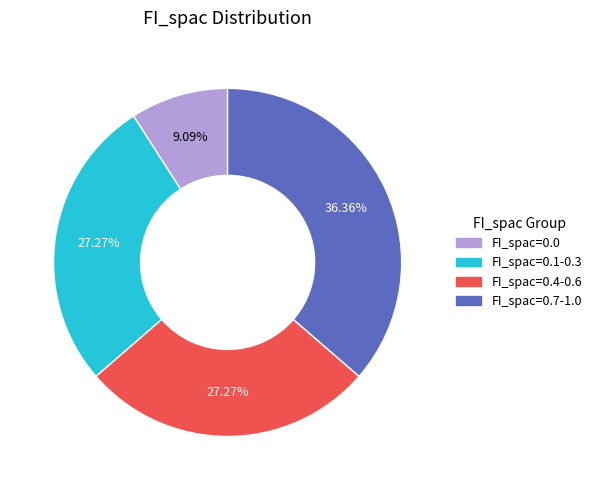

Is there any slice that represents more than half of the pie?

No